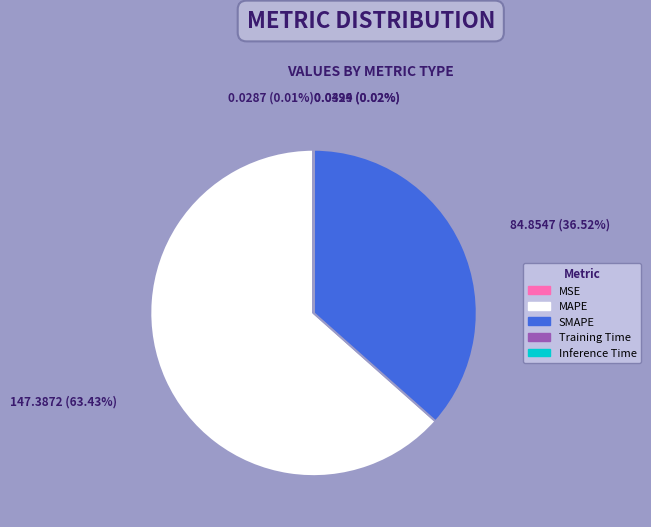

Approximately how many times larger is the value at MAPE compared to SMAPE?

1.7